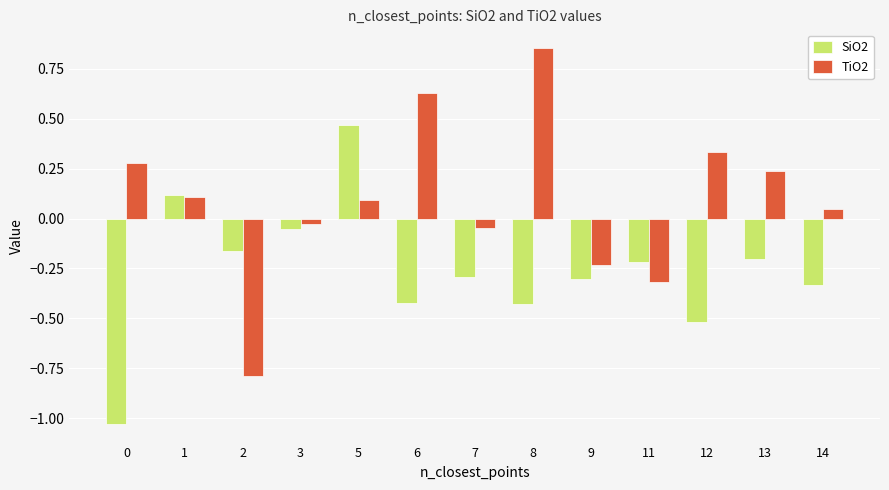

Are the bars grouped side by side (vs. stacked)?

Yes